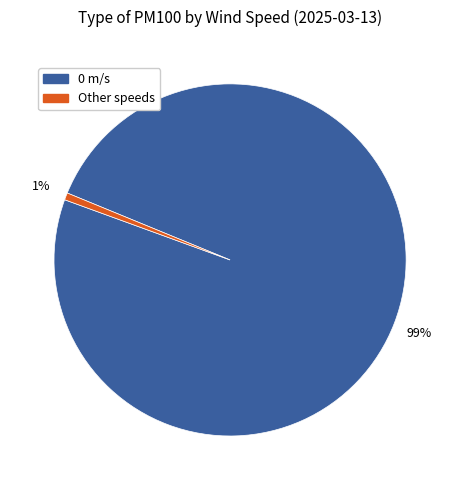

What is the largest slice in the pie chart?

0 m/s